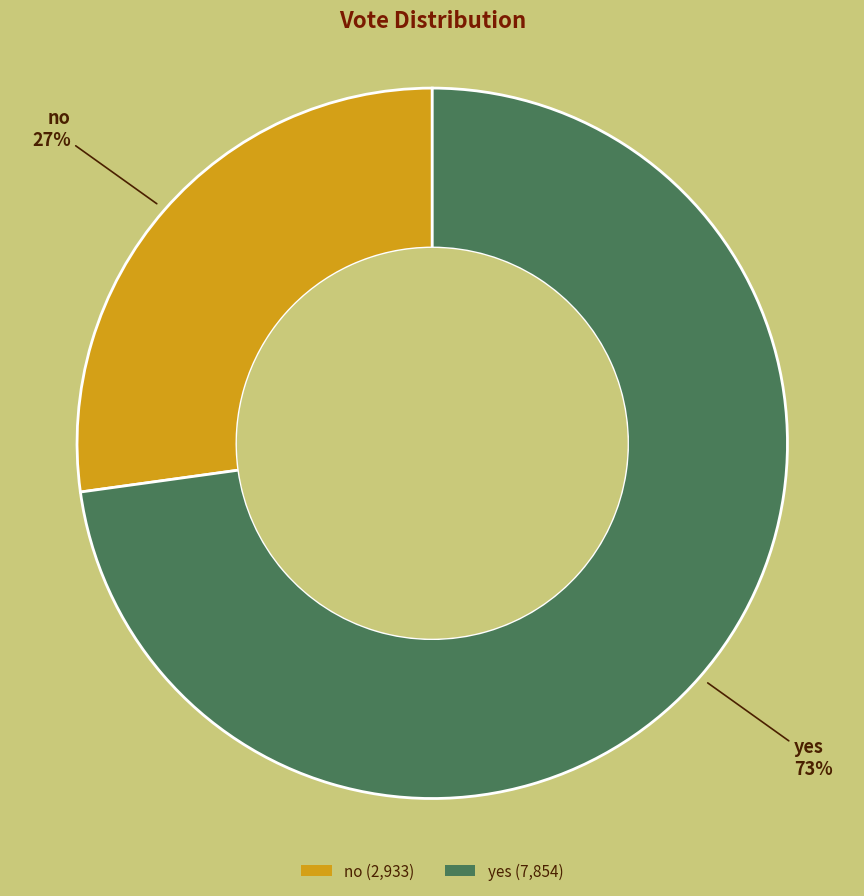

To the nearest percent, what is the average slice percentage?

50%